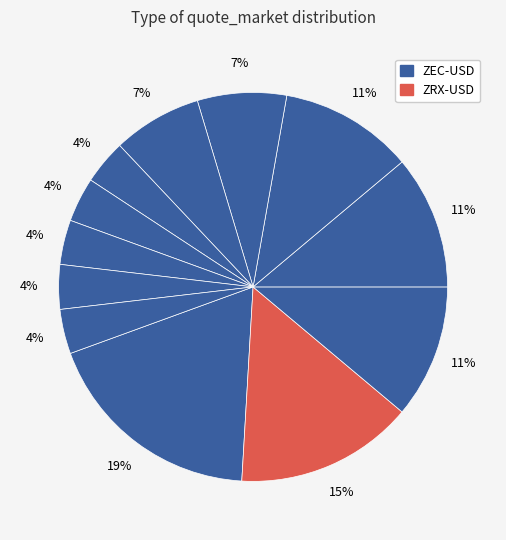

Count the number of slices in the pie.

12